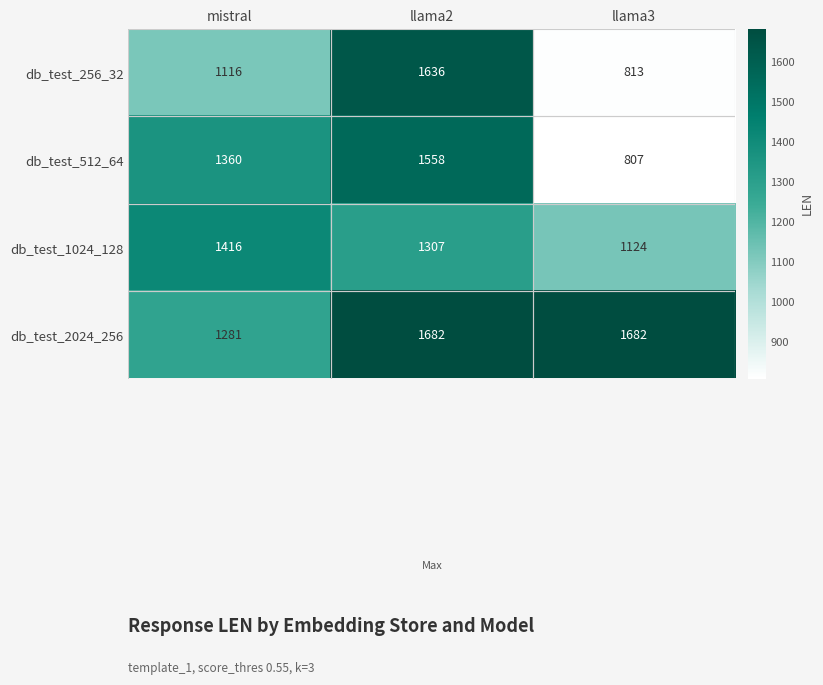

Is it true that db_test_512_64 equals 366 at llama3?

False